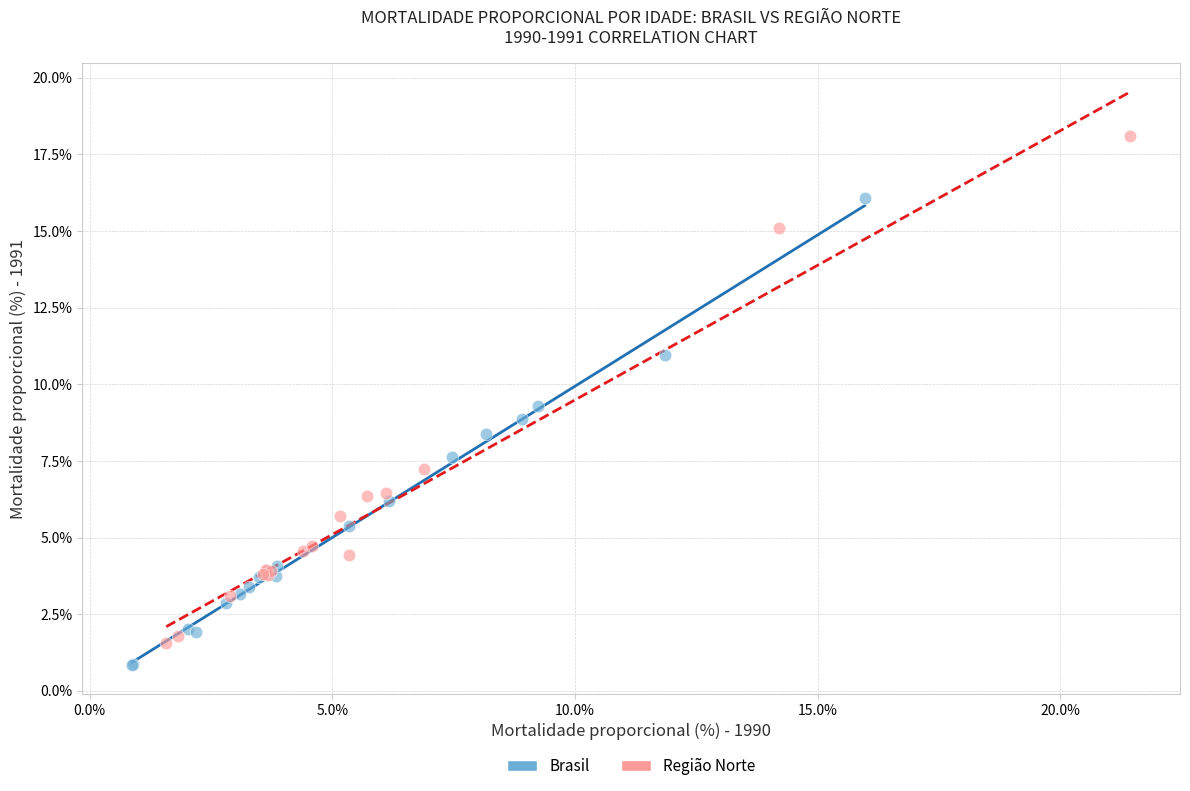

Which series contains the highest Y value?

Região Norte